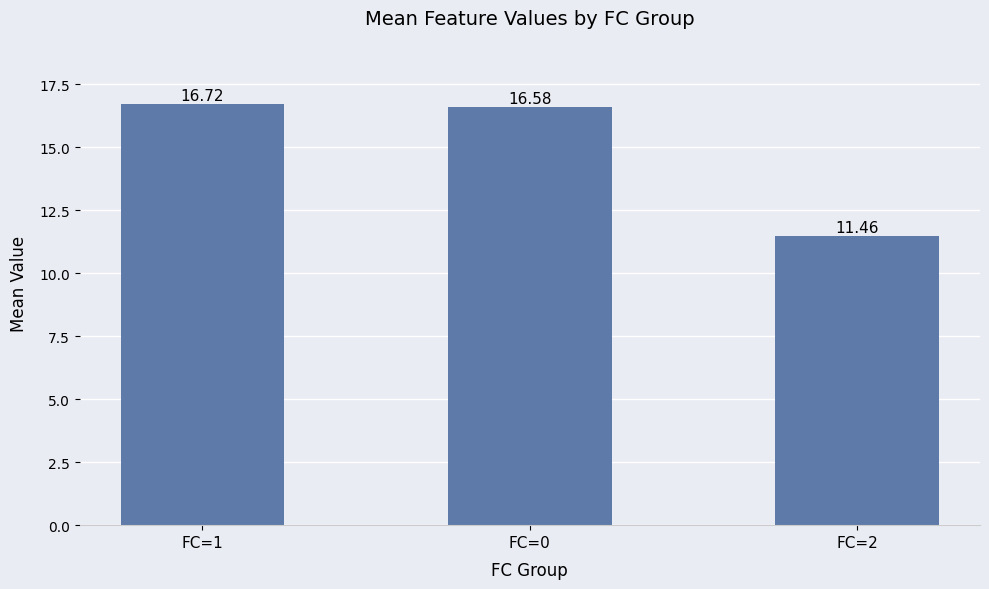

Reading left to right, list all the values displayed in this chart.

16.7	16.6	11.5